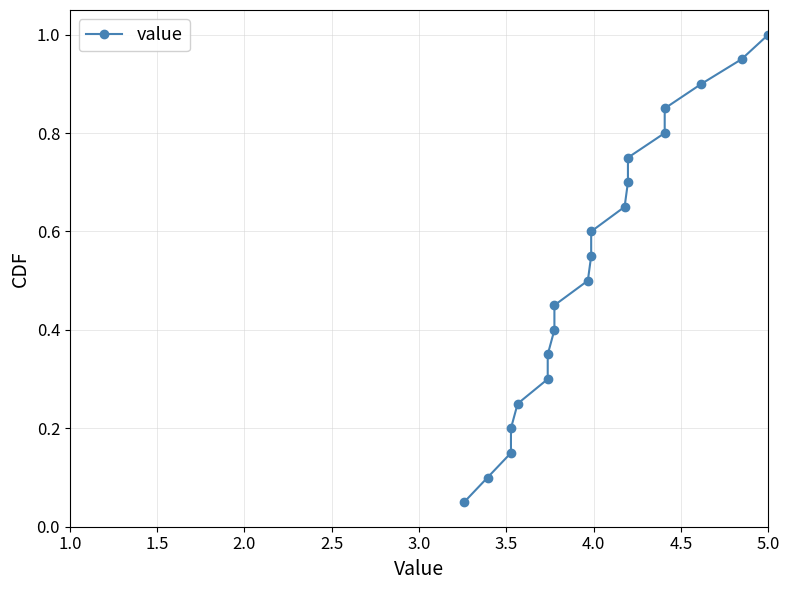

How many lines are shown in the chart?

1